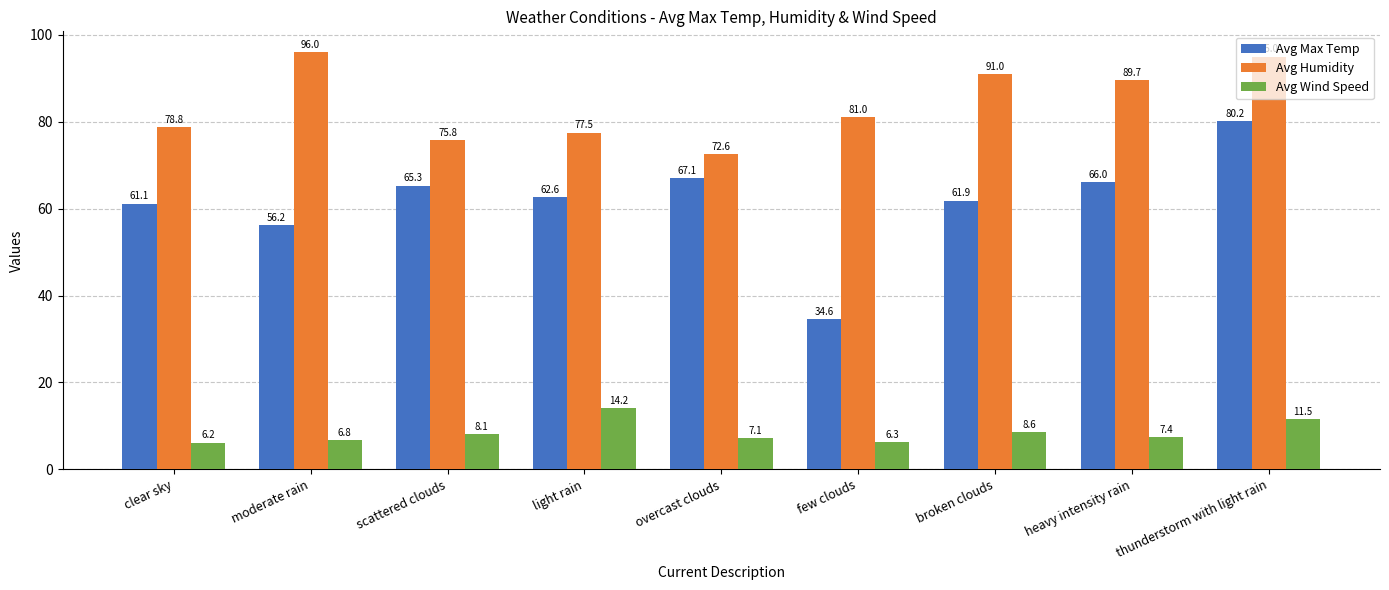

Where is Avg Max Temp nearest to the value 57?

moderate rain